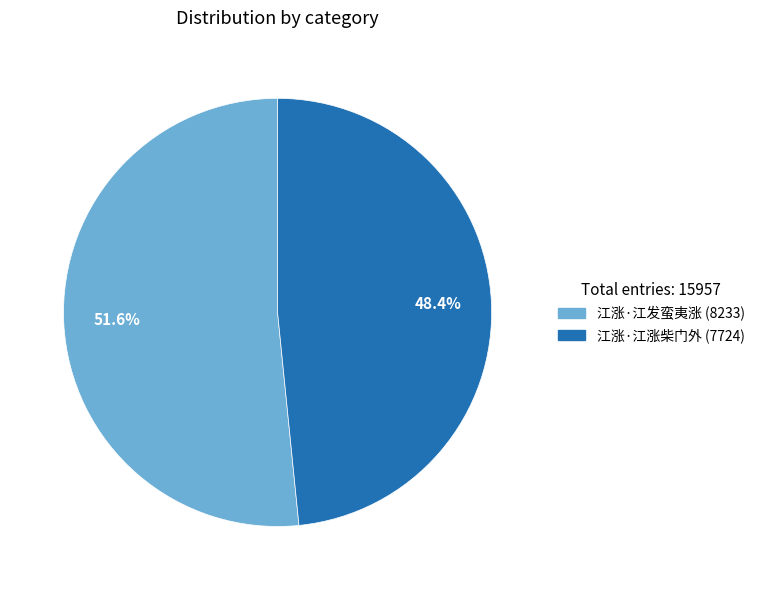

To the nearest percent, what is the difference between the largest and smallest slice percentages?

3%